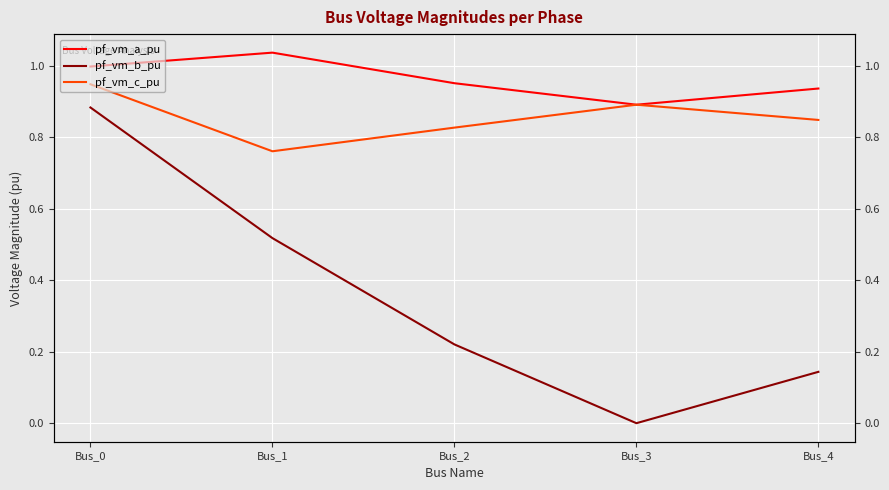

At how many categories does at least one series exceed 0?

5